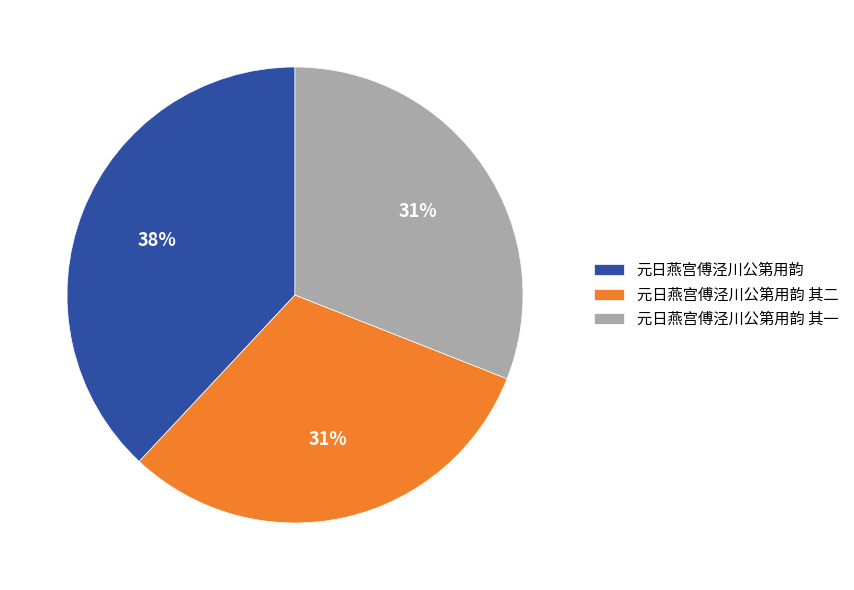

Which has a higher value, 元日燕宫傅泾川公第用韵 其二 or 元日燕宫傅泾川公第用韵?

元日燕宫傅泾川公第用韵